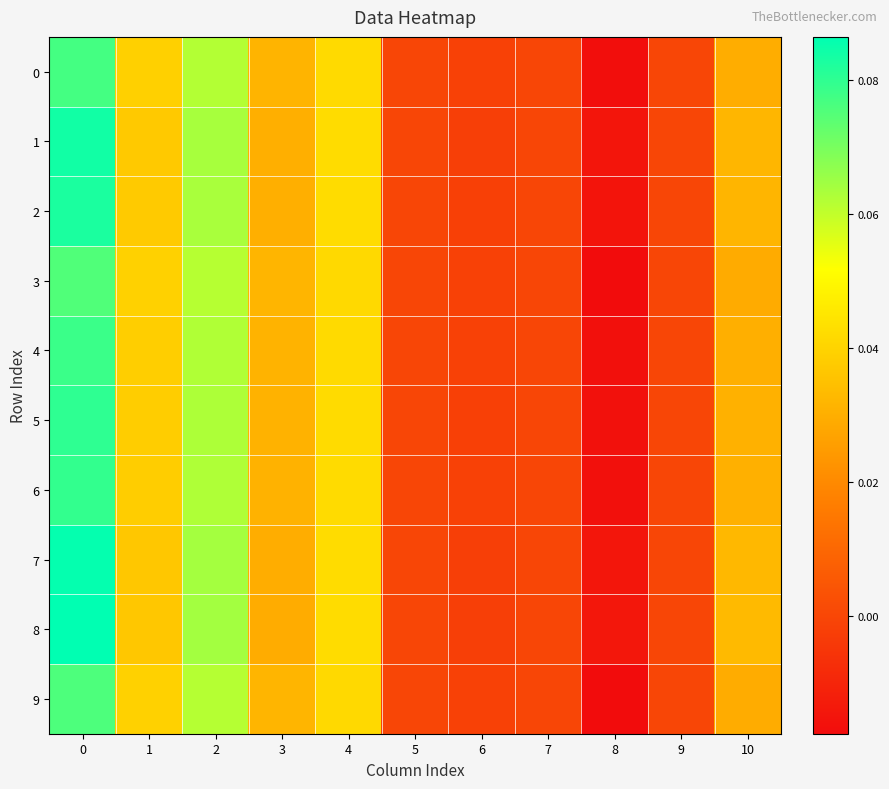

Which series has the largest total across all categories?

8